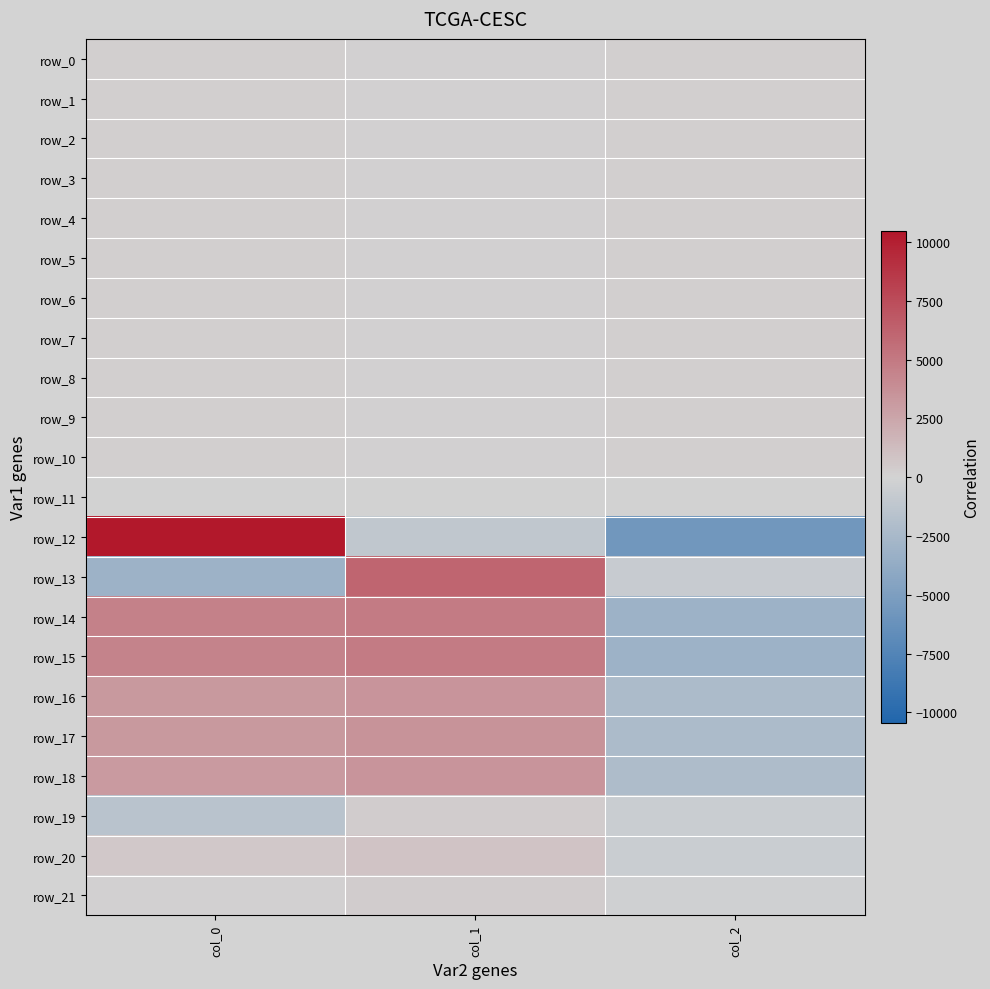

What is the greatest value displayed?

10460.2